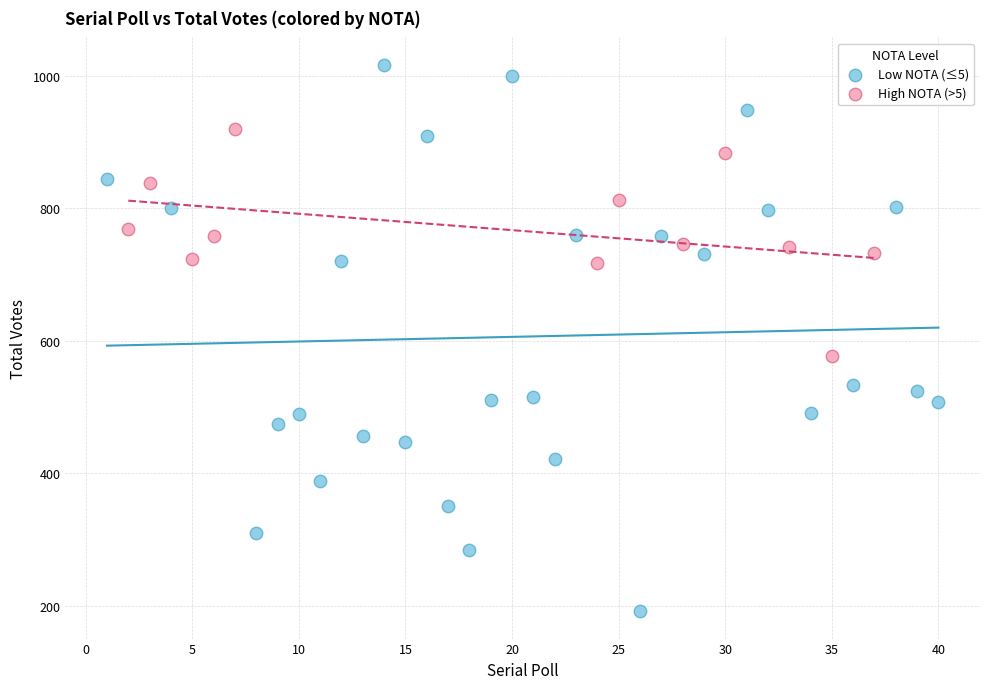

Which series contains the highest Y value?

Low NOTA (≤5)